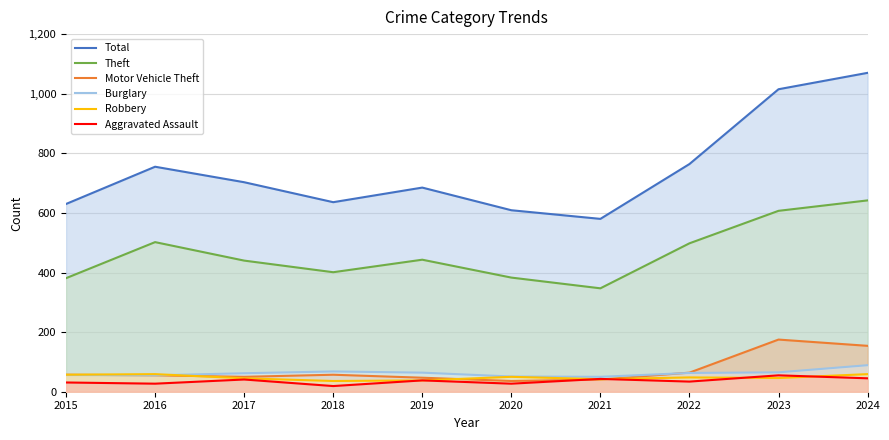

Which series has the largest total across all categories?

Total